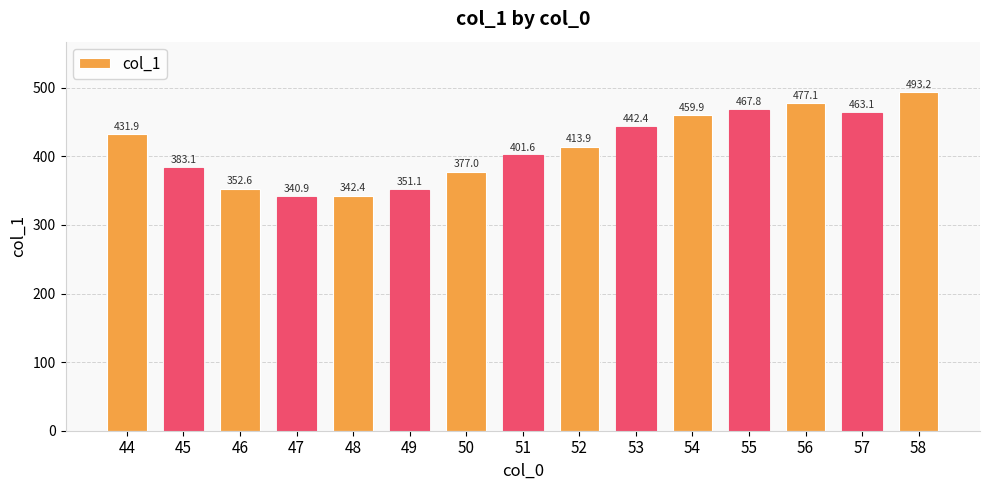

What is the ratio of the value at 50 to the value at 47?

1.1